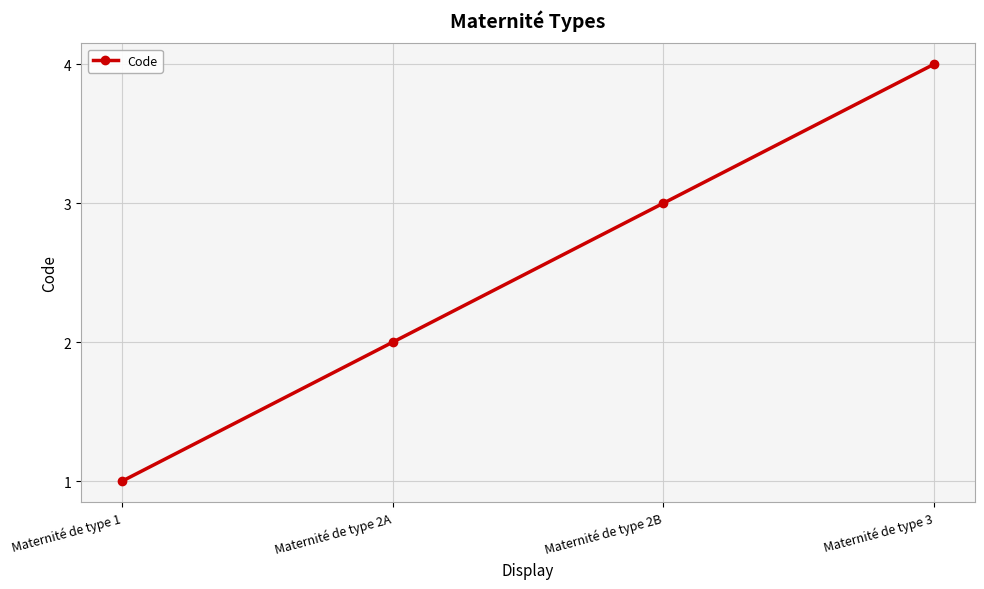

What is the minimum value shown in the chart?

1